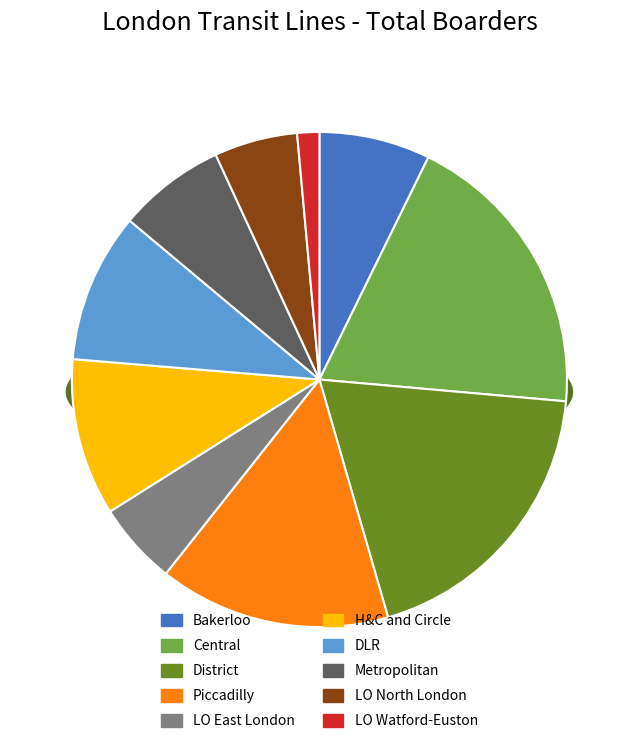

What is the largest slice in the pie chart?

Central